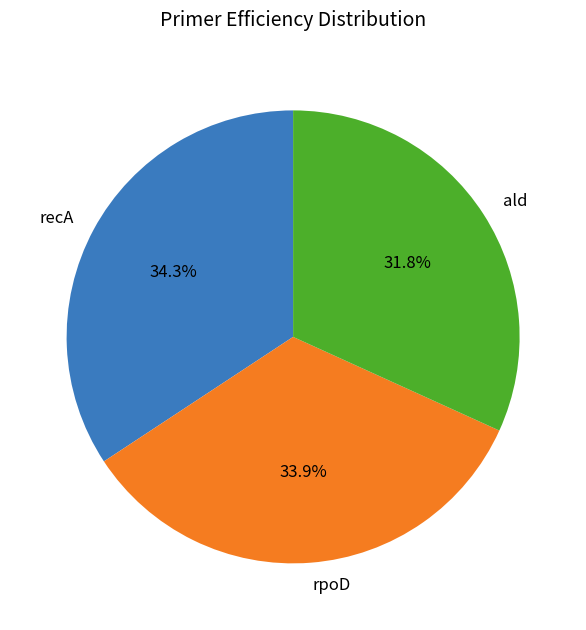

Does recA account for over 50% of the chart?

No